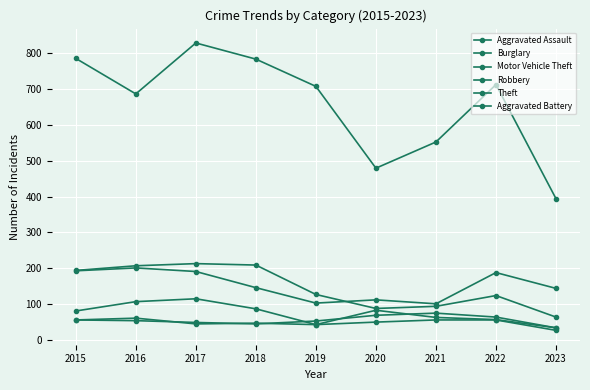

Rank the series at 2015 from lowest to highest value.

Aggravated Assault, Aggravated Battery, Robbery, Motor Vehicle Theft, Burglary, Theft